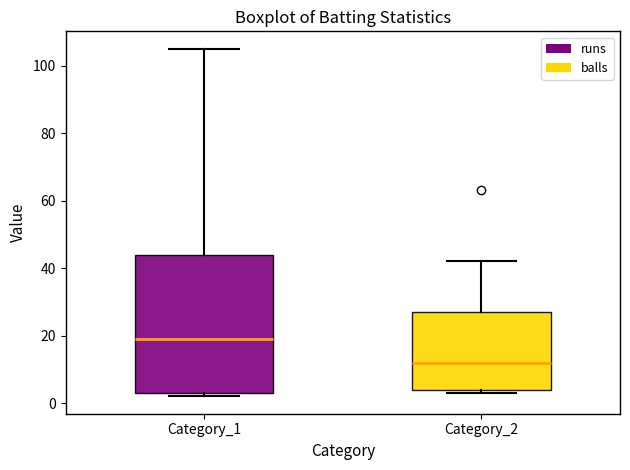

Reading left to right, transcribe this box plot: for each box, give where its median line is, the range the box spans, and where its two whiskers end, as read against the y-axis. The values are not printed on the chart, so give them approximately, as read against the axis.

Category_1: median 20, box 4 to 44, whiskers 2 to 106
Category_2: median 12, box 4 to 28, whiskers 4 (just below the box's lower edge) to 42